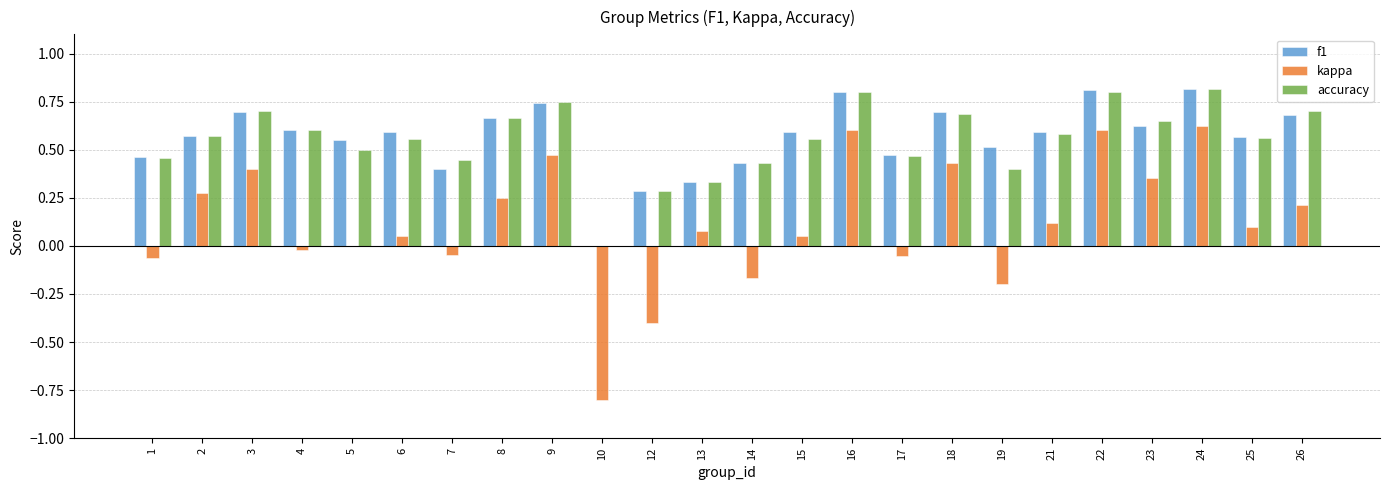

How many data points in accuracy are above 0?

23